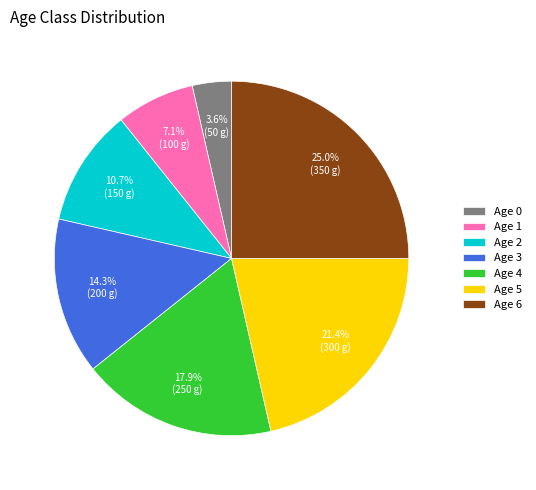

What percentage do Age 5 and Age 4 together represent?

39.3%